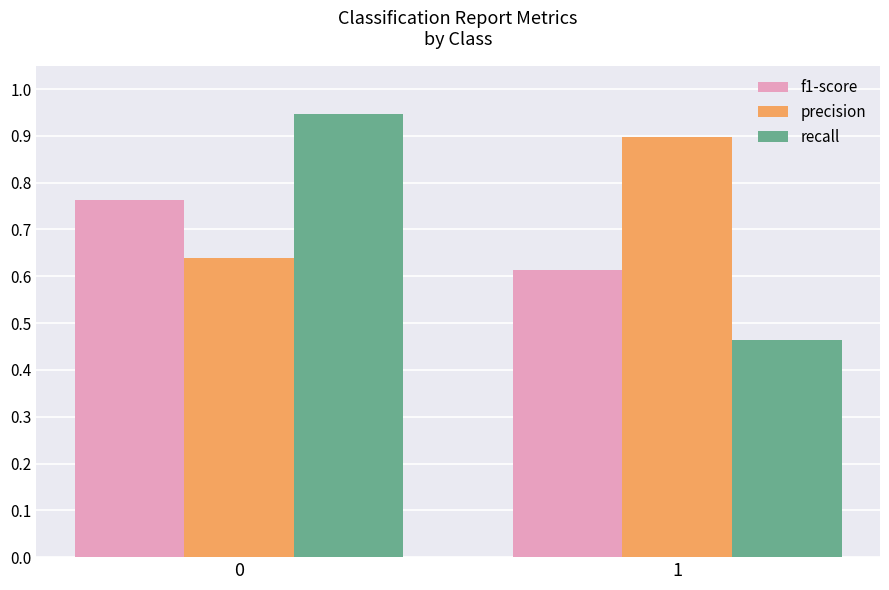

What is the sum of all f1-score values?

1.4